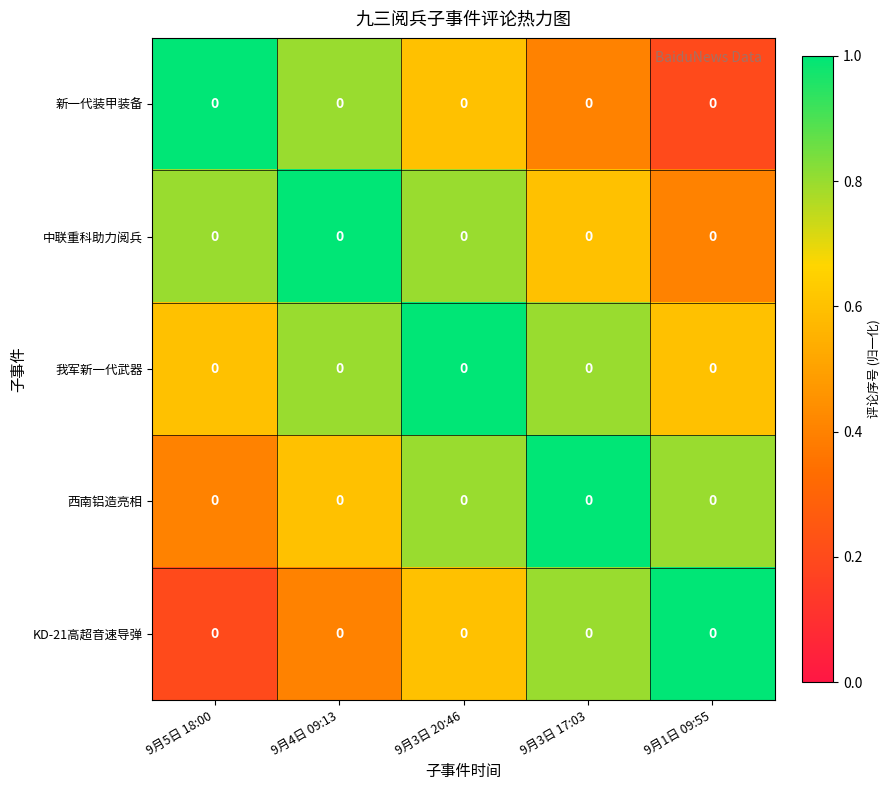

What is the total value across all series at 9月4日 09:13?

3.6